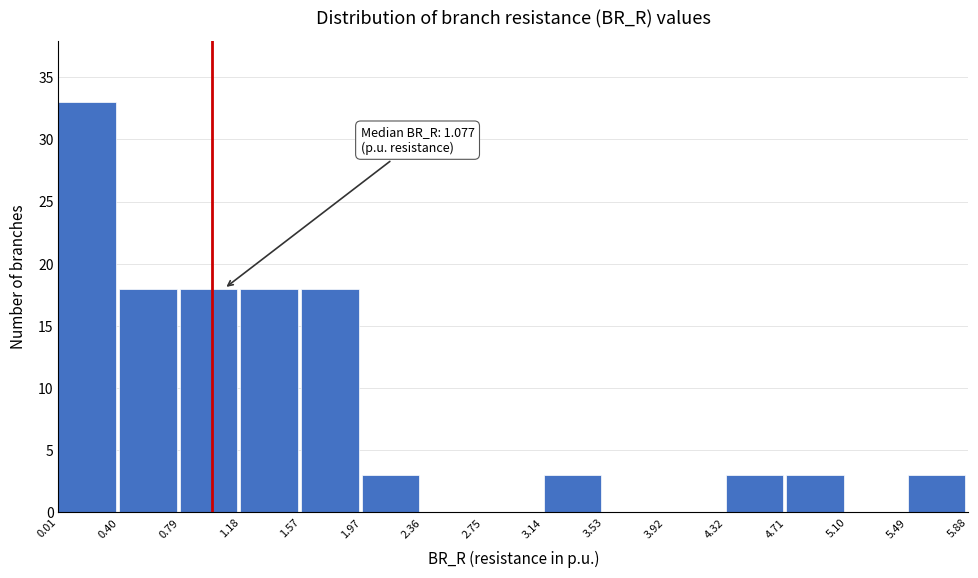

Over which range of the x-axis is the bar tallest?

0.01 to 0.40